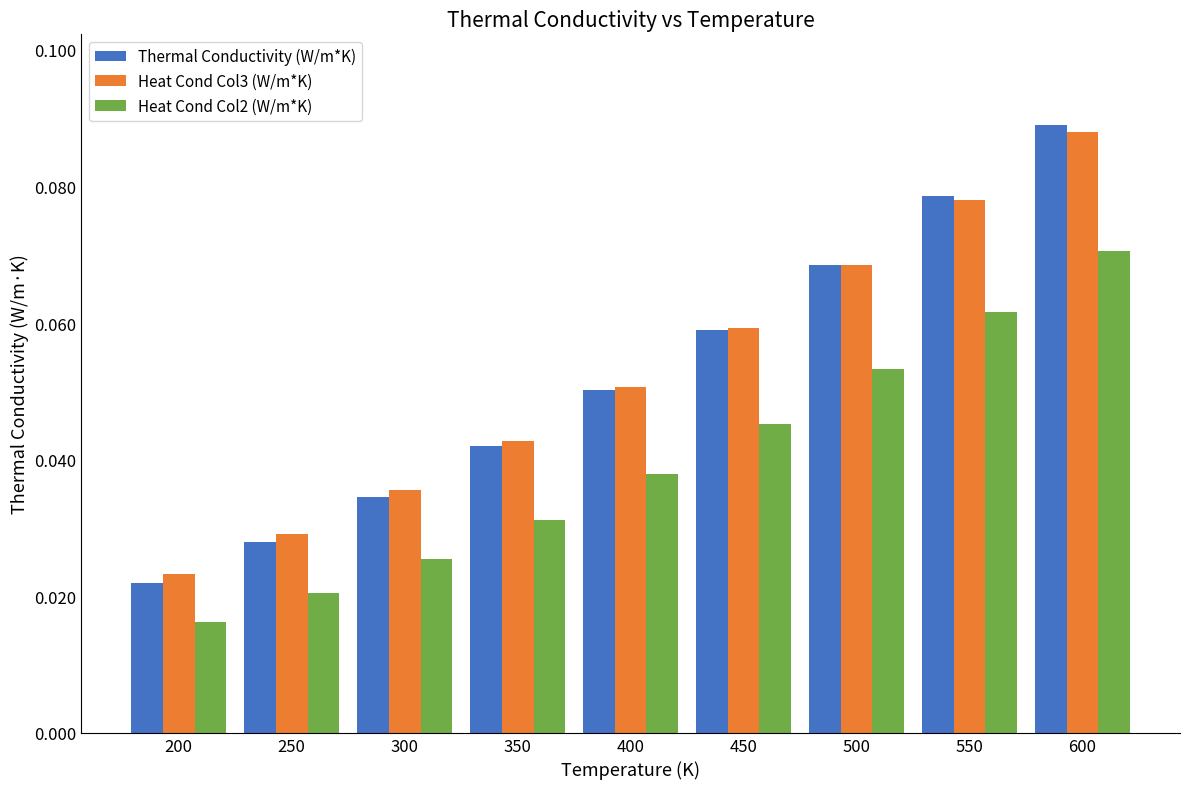

At which category is the sum across all series the highest?

600